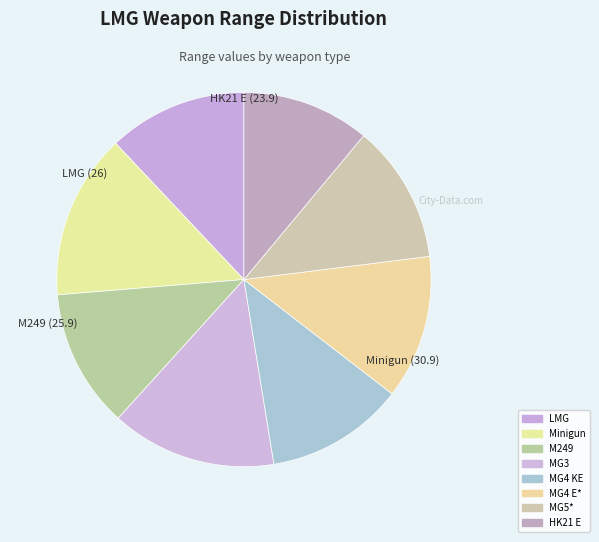

Count the number of slices in the pie.

8